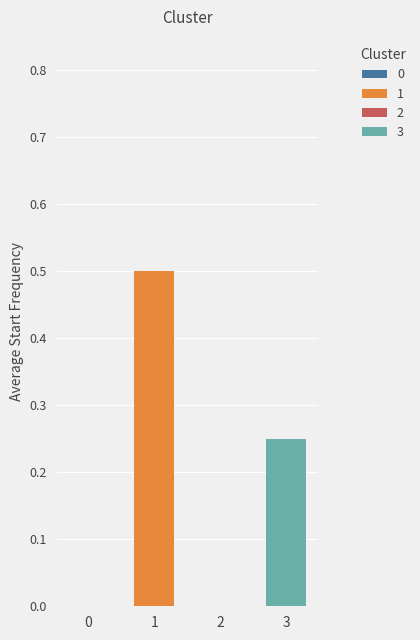

The Bf0 series shows 0.0 at Ar0. True or false?

True